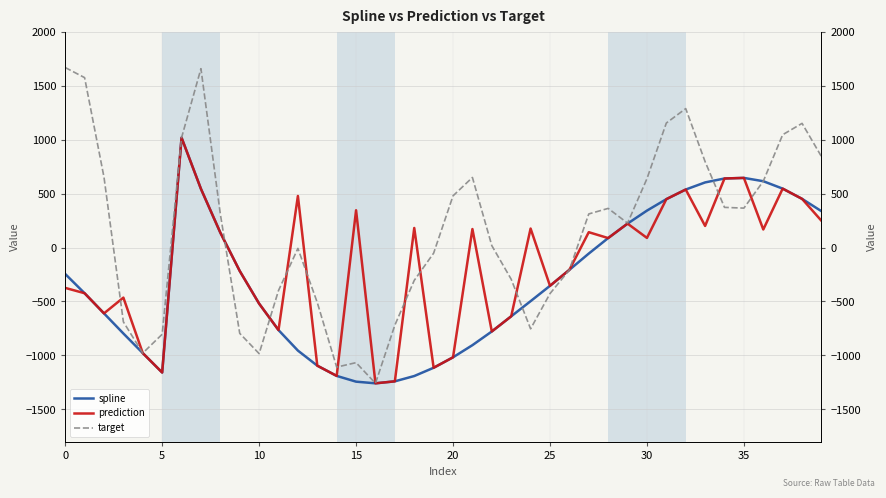

Which series has the widest spread of values?

target